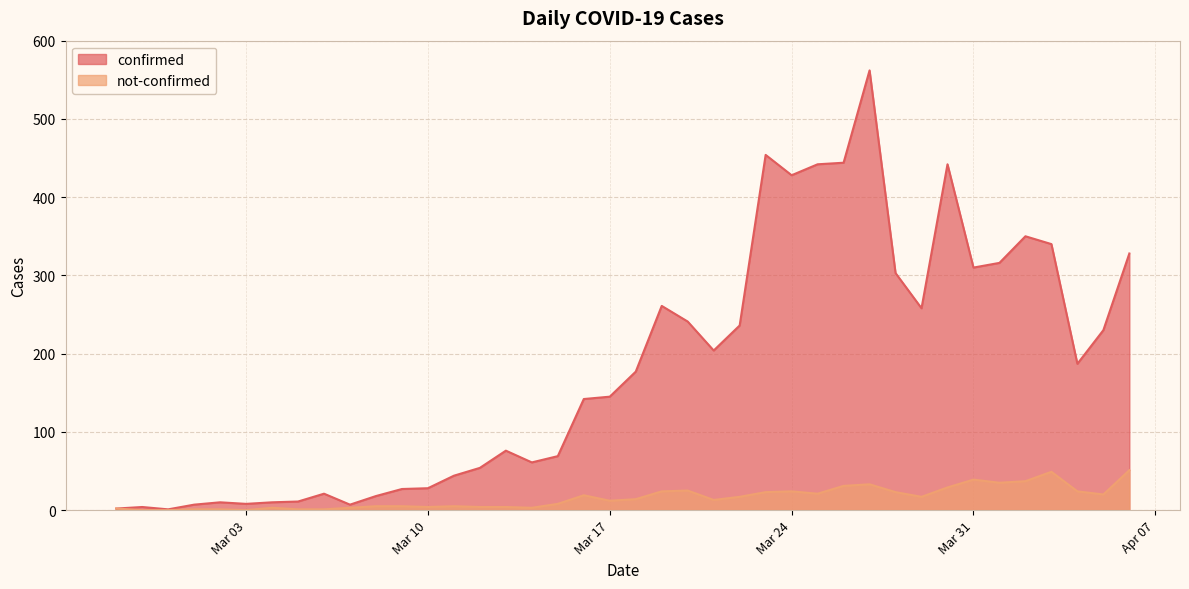

True or false: not-confirmed has more than 2 interior local peaks.

True